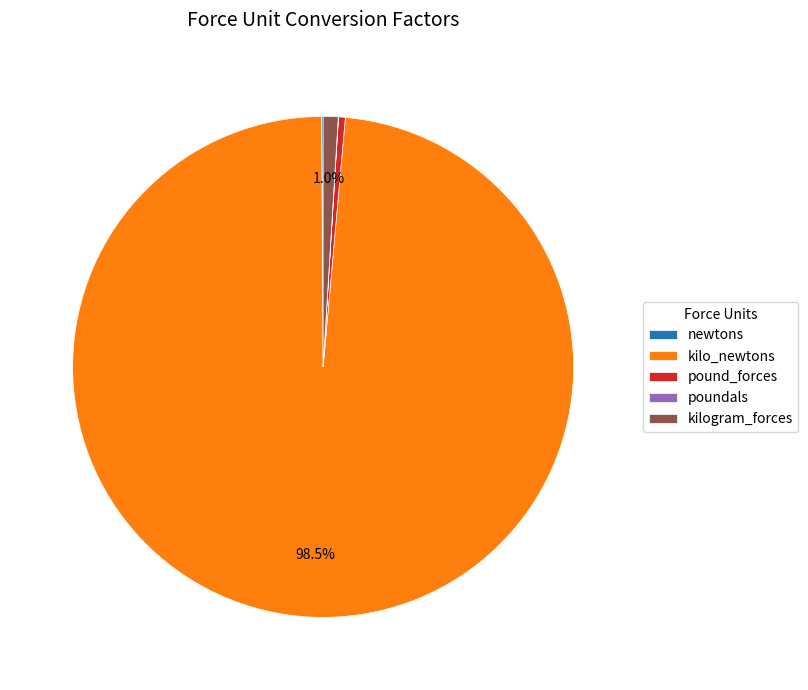

Is there a majority slice in this chart?

Yes